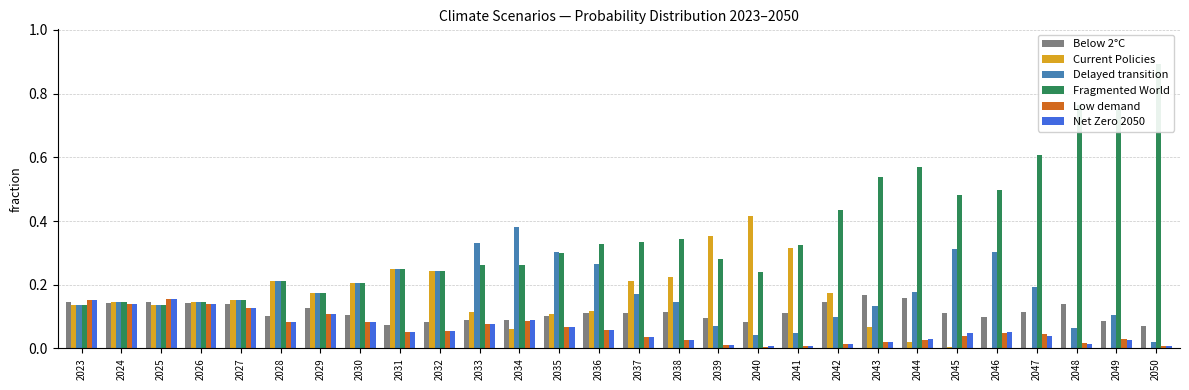

Which category has the lowest value in the Delayed transition series?

2050